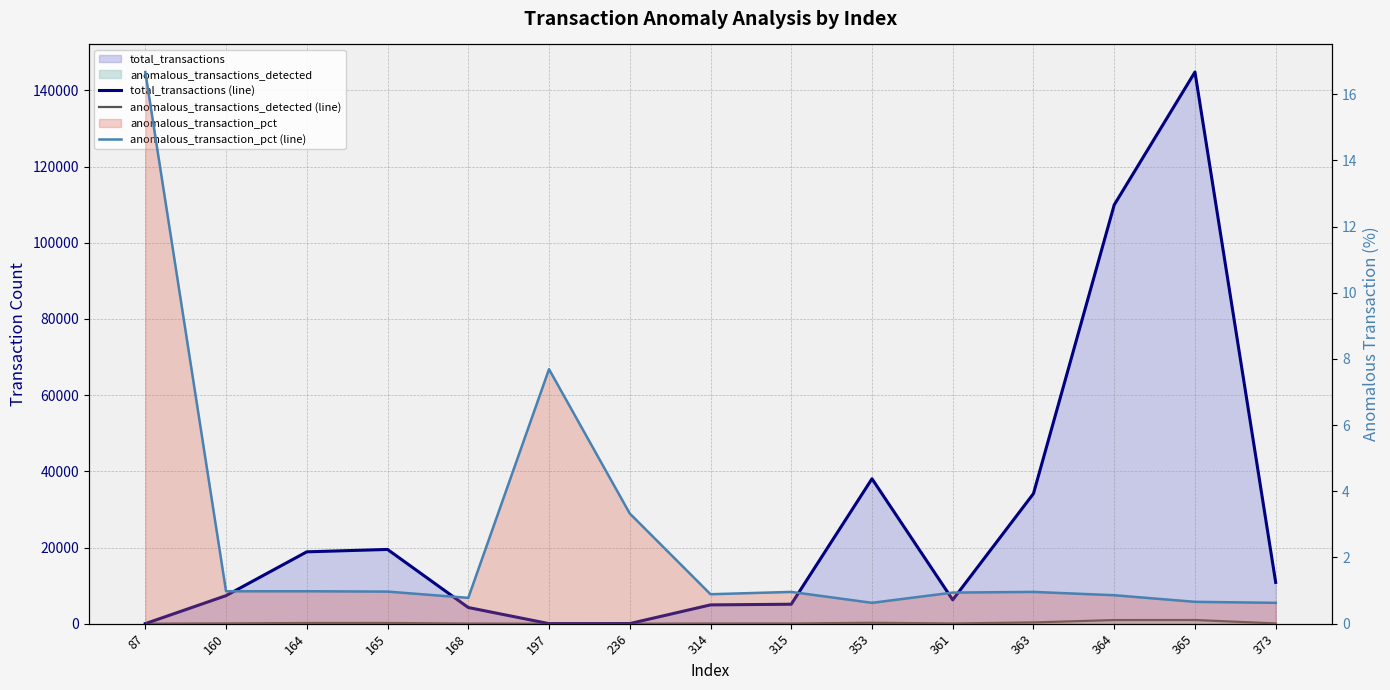

Which series has the widest spread of values?

total_transactions (line)